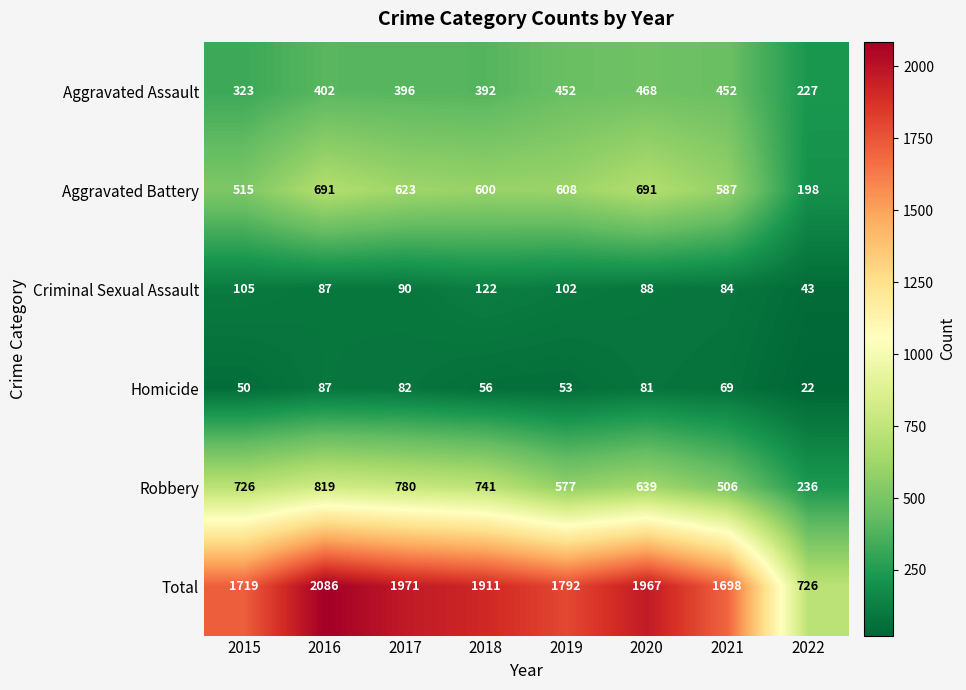

What is the difference between the maximum and minimum values in the Homicide series?

65